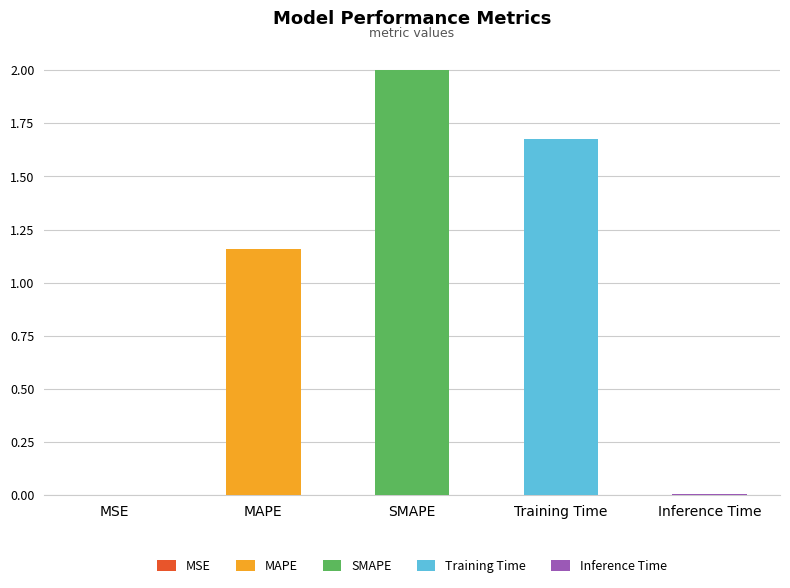

What is the change in value from Training Time to Inference Time?

-1.7